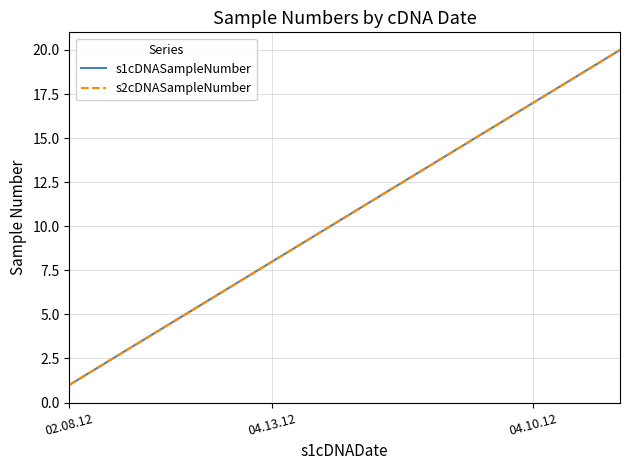

Does the chart display data point markers on the line(s)?

No